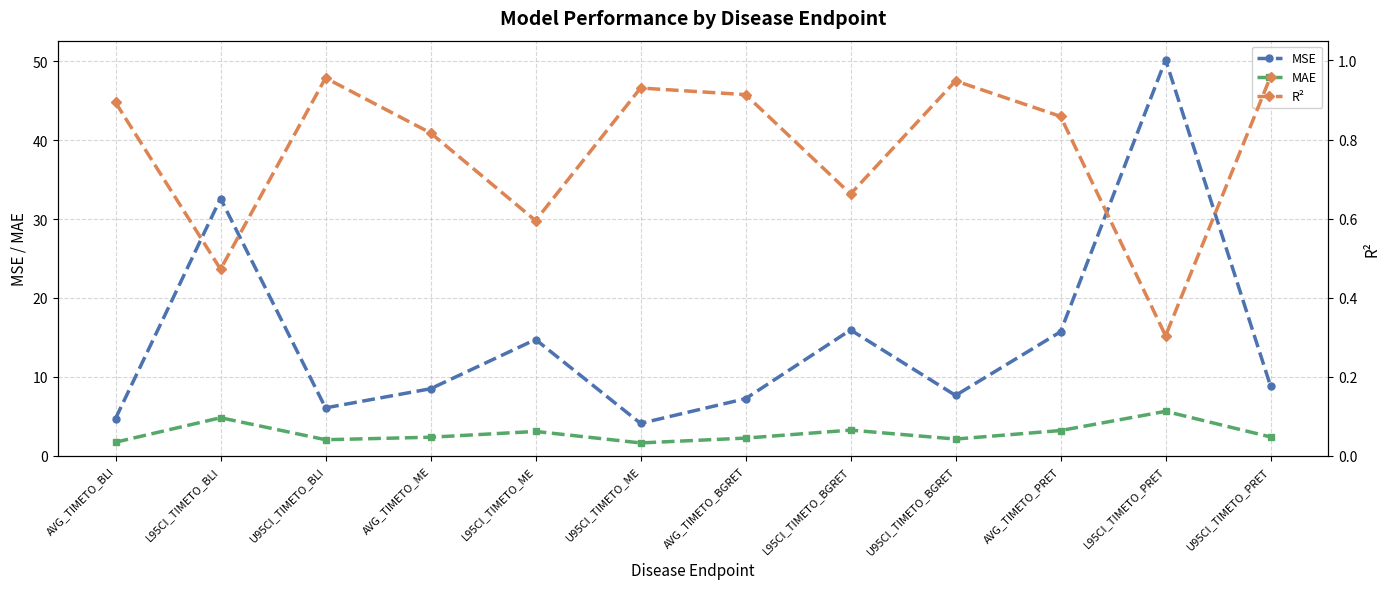

What is the label of the 12th point from the right?

AVG_TIMETO_BLI